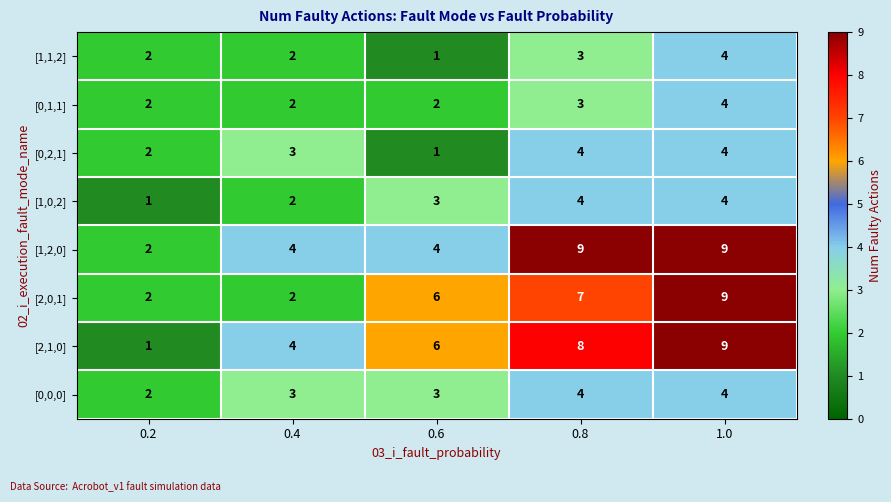

What is the minimum value shown in the chart?

1